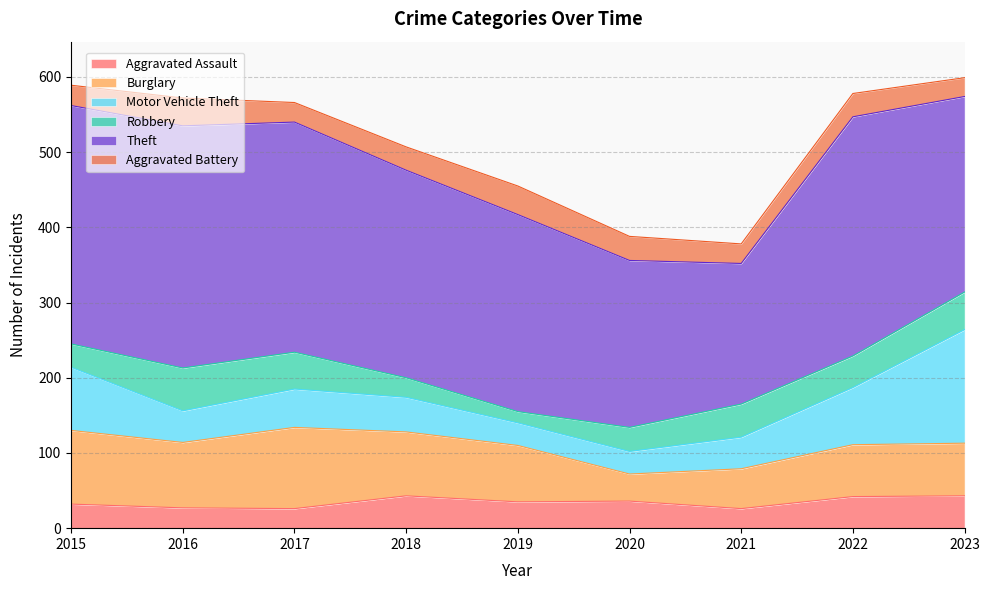

How many lines are shown in the chart?

6